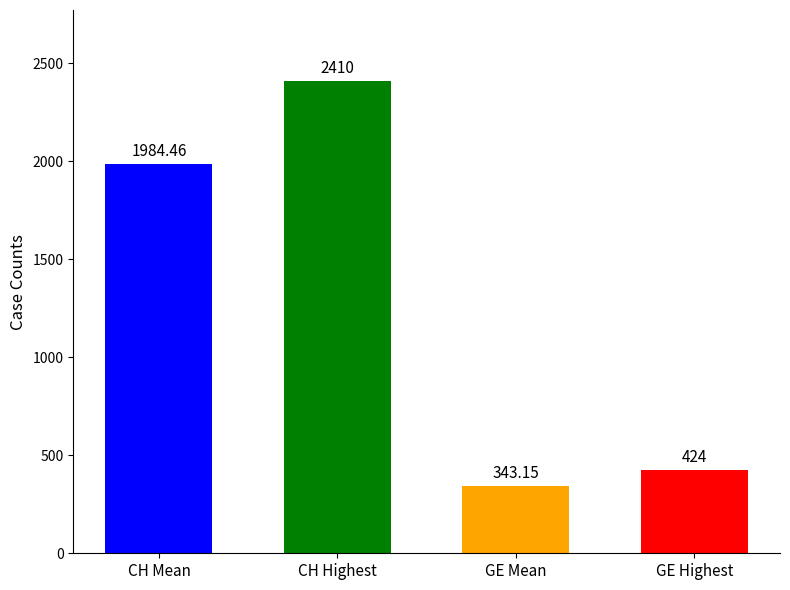

True or false: GE has a value of 241 at 2020-04-02.

False